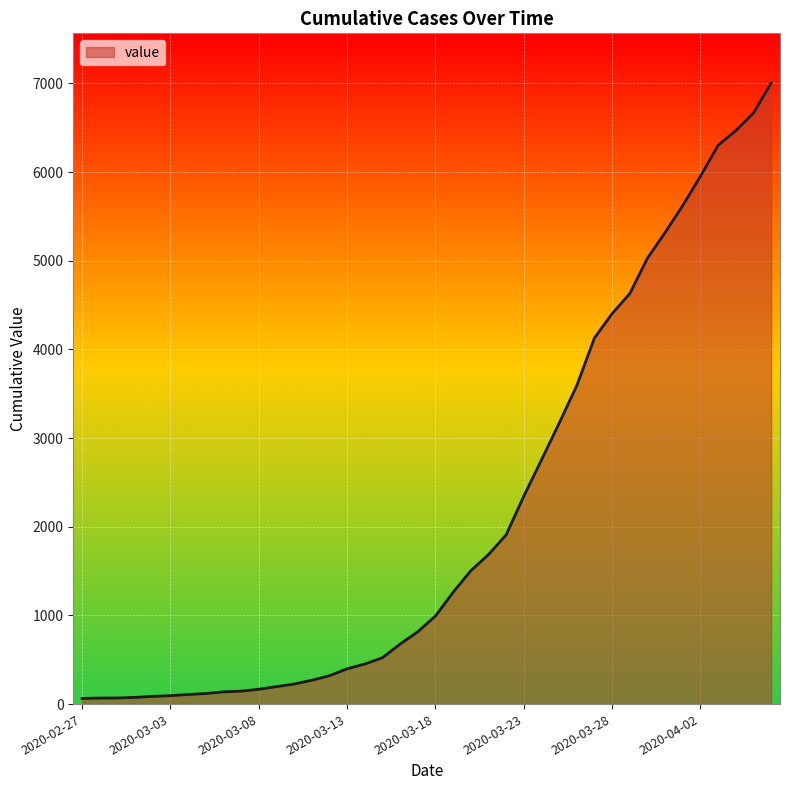

What is the greatest value displayed?

7004